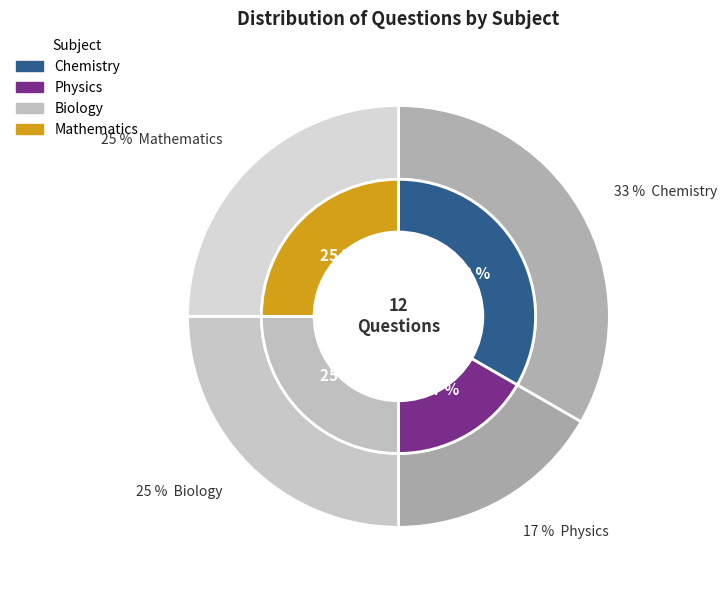

True or false: Biology accounts for 10% of the total.

False